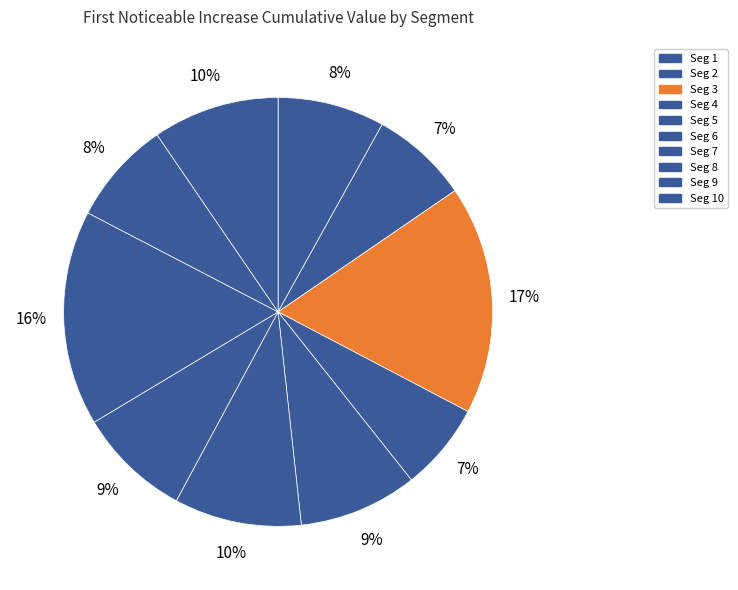

Rank the categories by value from highest to lowest.

signal segment 3, signal segment 8, signal segment 6, signal segment 10, signal segment 5, signal segment 7, signal segment 1, signal segment 9, signal segment 2, signal segment 4